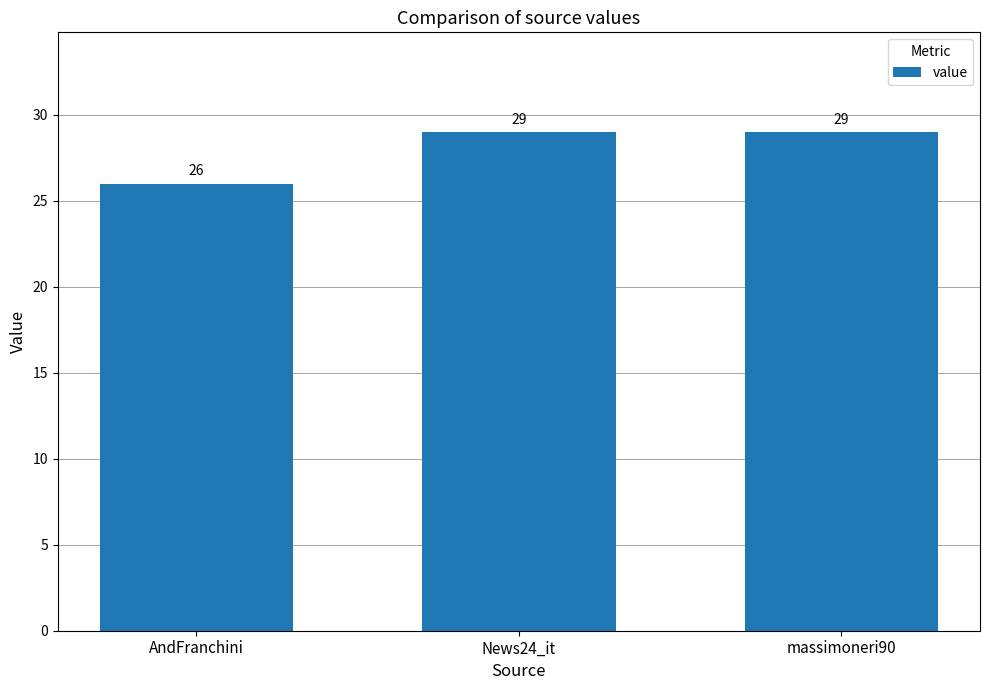

The chart shows a value of 39 at AndFranchini. True or false?

False